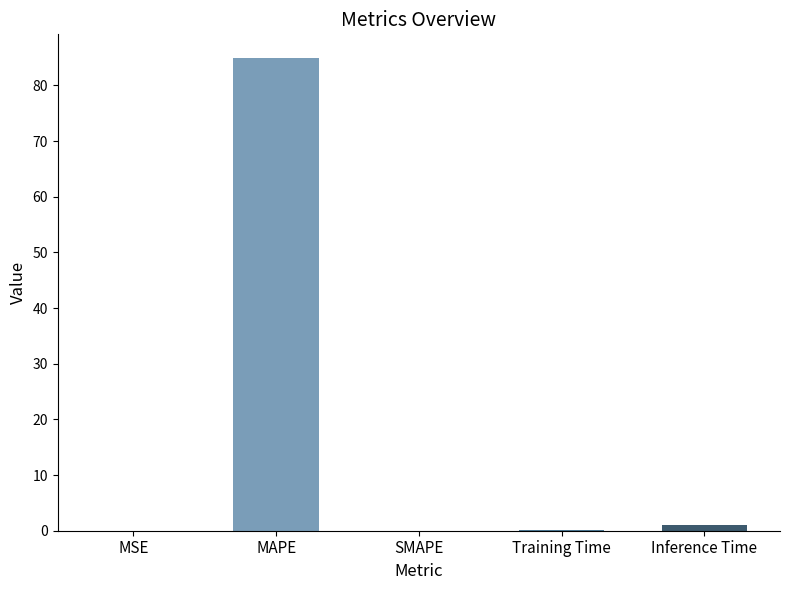

The value at MSE is 0.0. True or false?

True